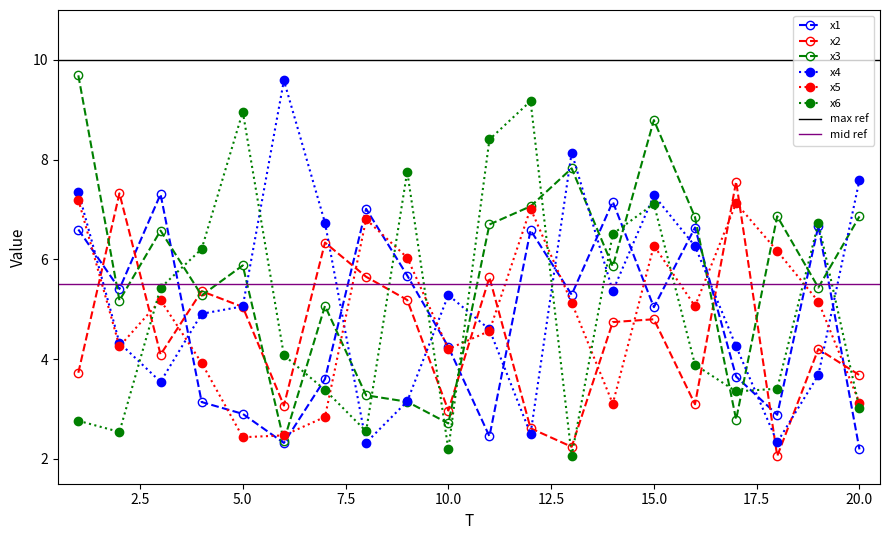

At which label does x1 reach its minimum?

20.0